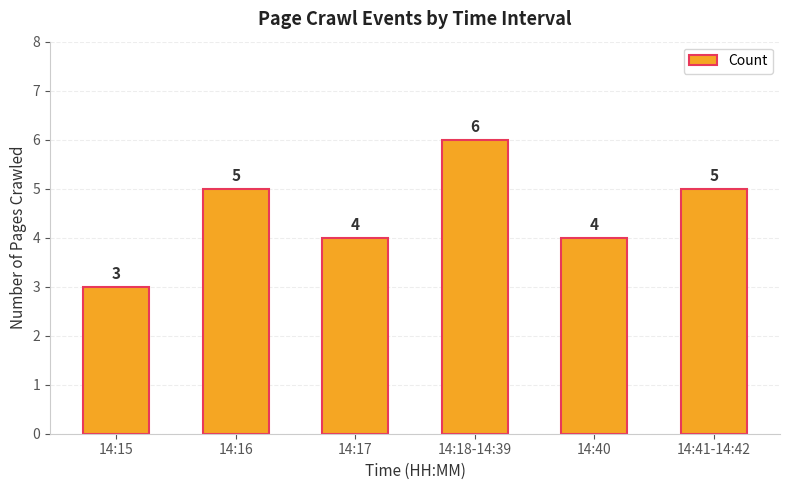

What is the label of the 6th bar from the left?

14:41-14:42